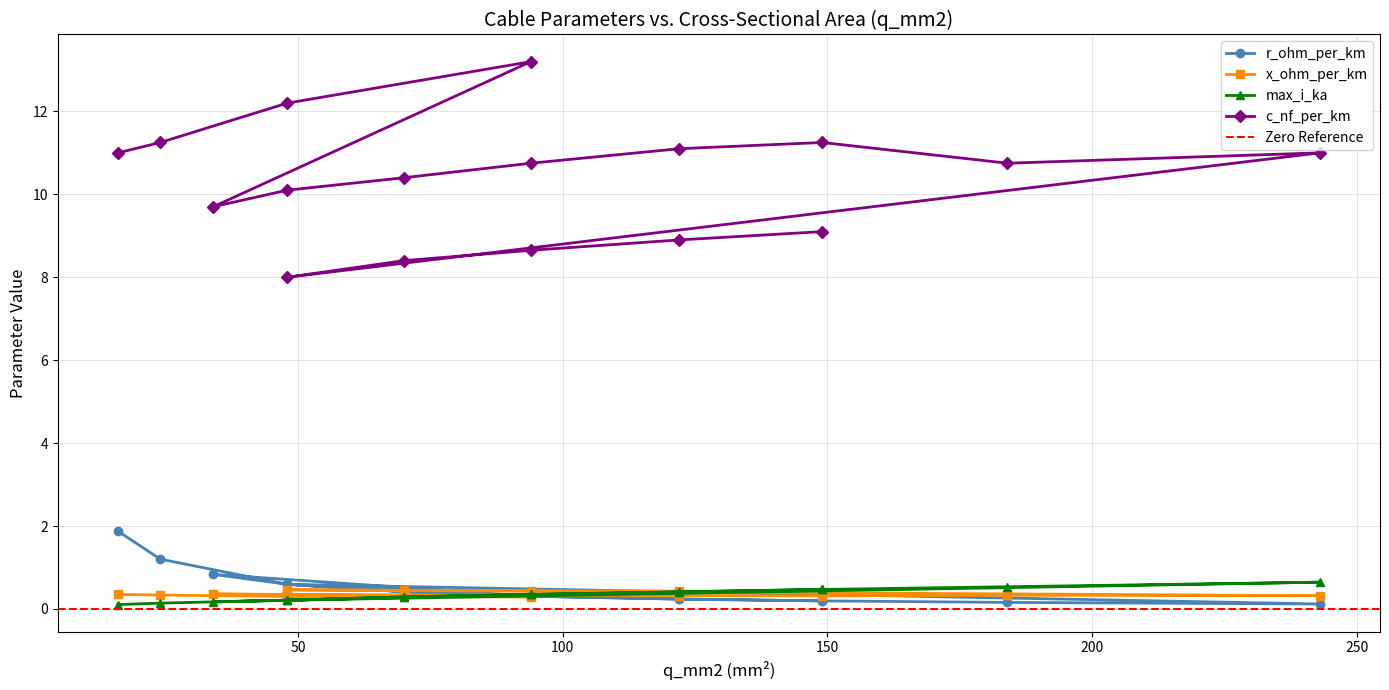

What is the sum of all r_ohm_per_km values?

8.6